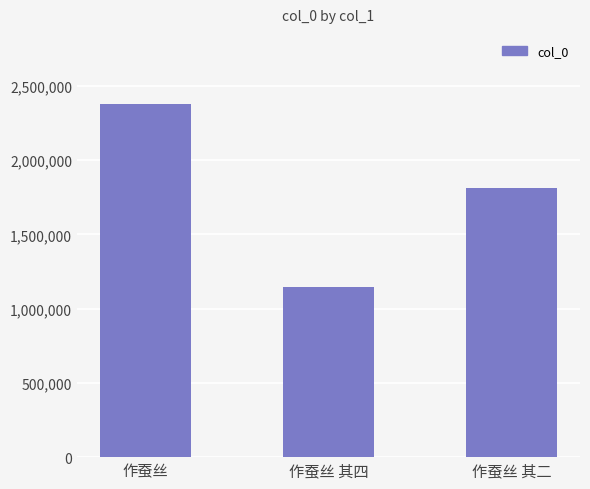

At which category does the chart reach its peak across all series?

作蚕丝